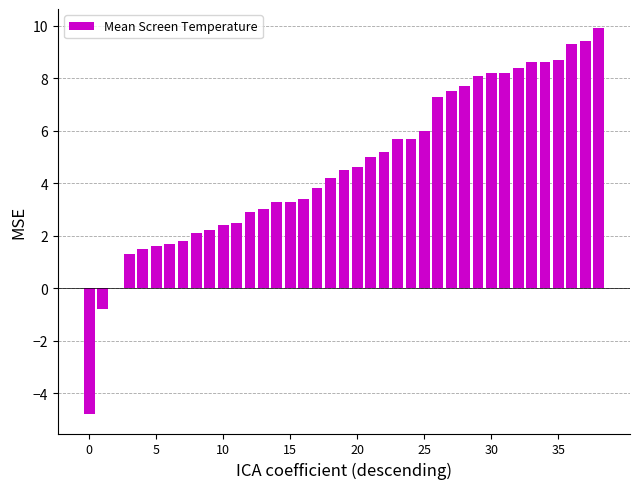

What is the maximum value shown in the chart?

9.9